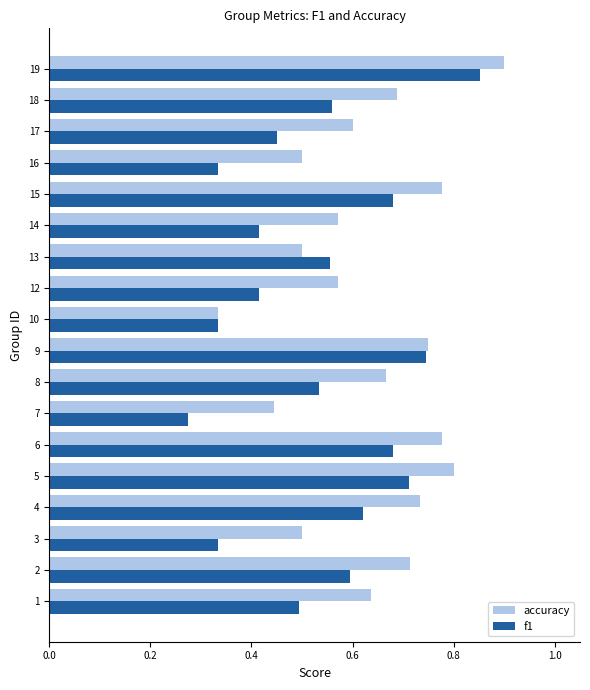

What is the sum of the accuracy values at 12 and 17?

1.2